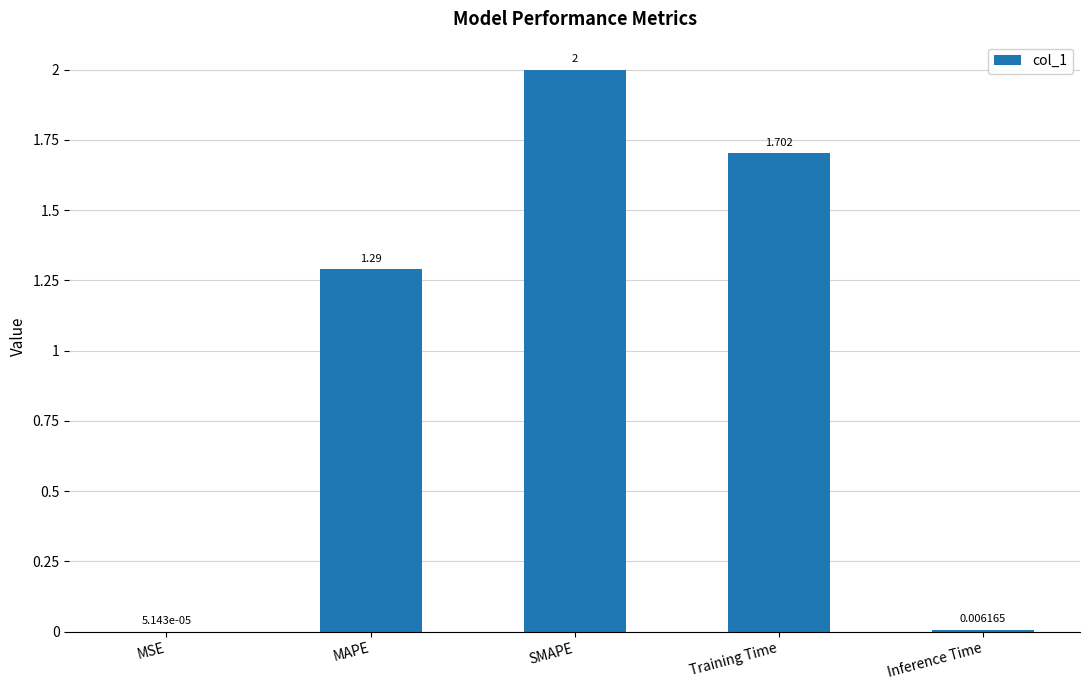

Where does the data first go above 1?

MAPE